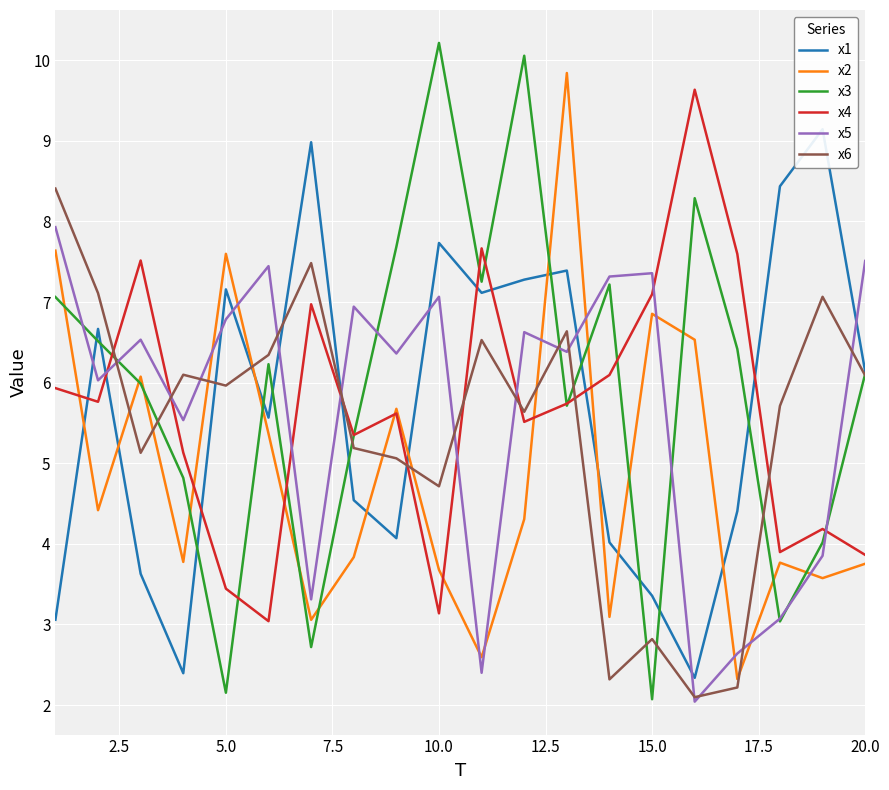

The x4 series shows 7.1 at 15.0. True or false?

True